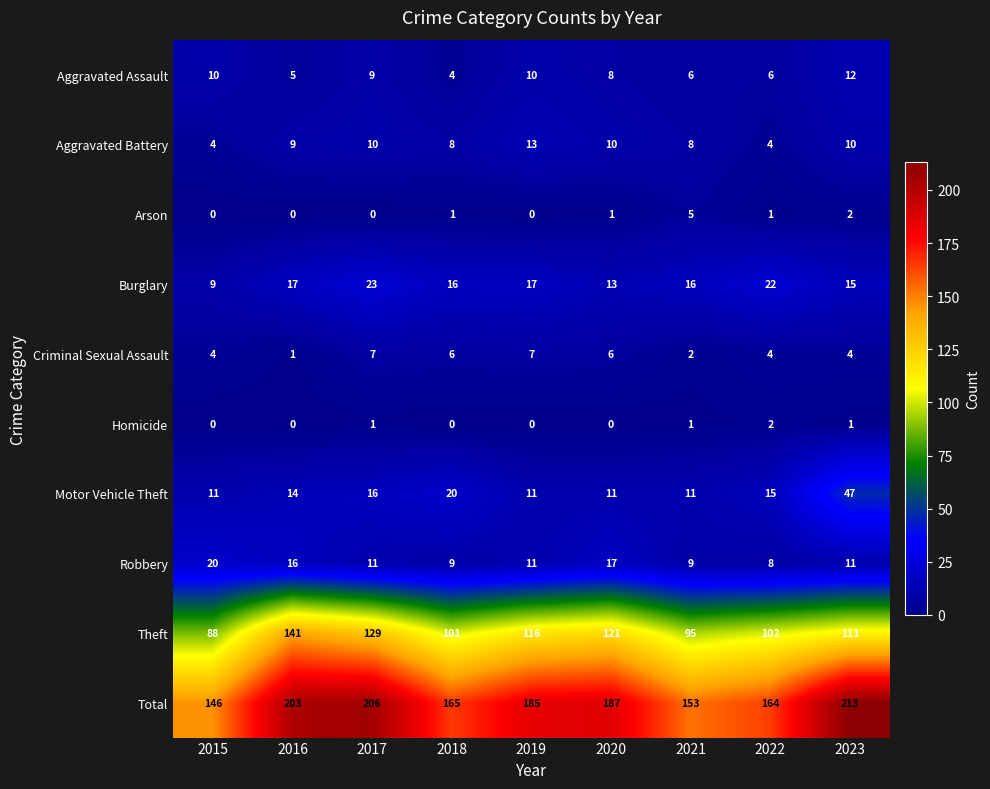

Which series has the largest total across all categories?

Total